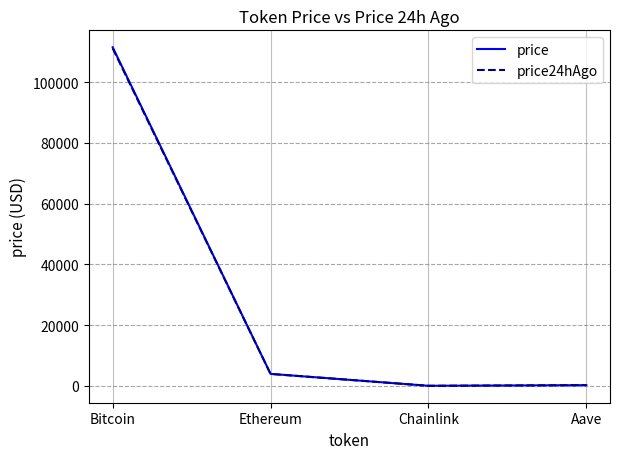

Which series has the widest spread of values?

price